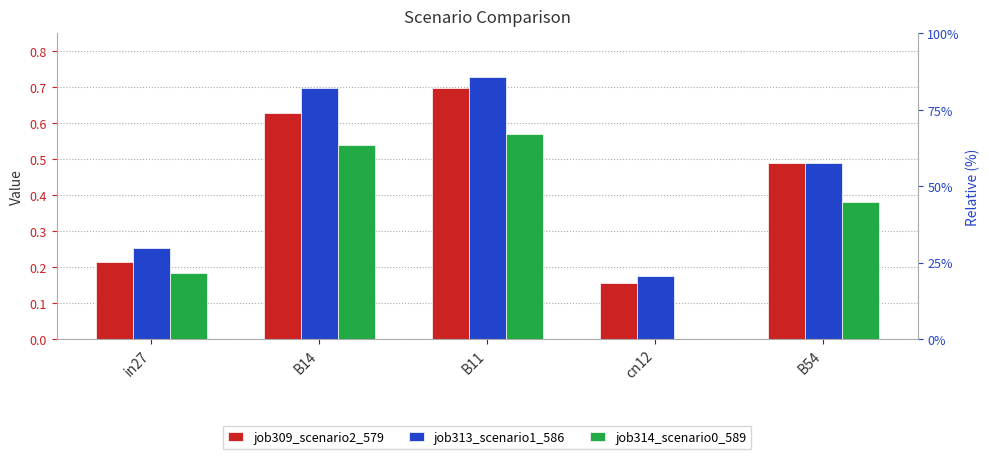

At which label does job309_scenario2_579 reach its peak?

B11